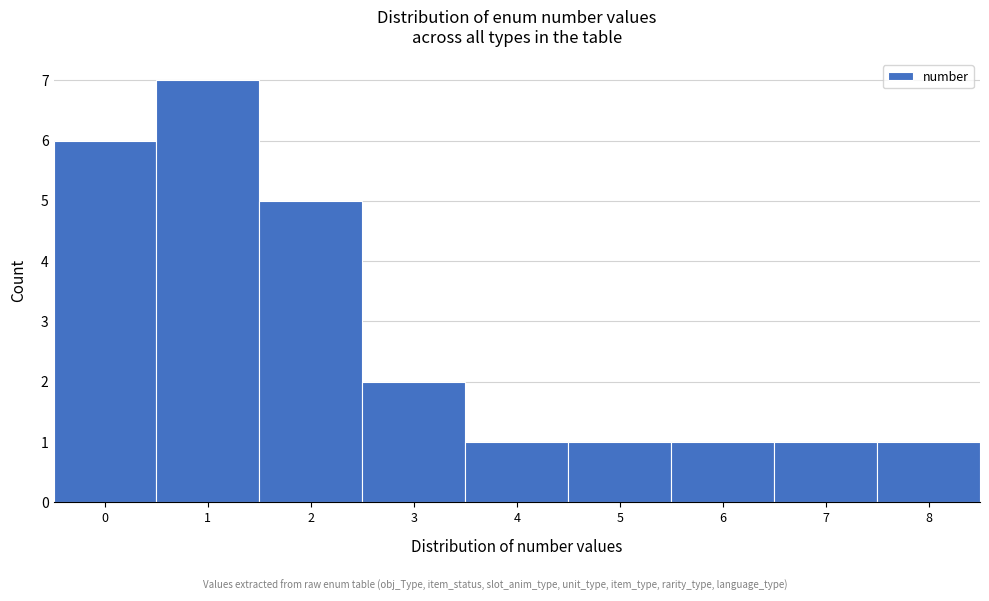

Reading left to right, list every bar in this chart as the range it spans on the x-axis followed by its height. The values are not printed on the chart, so give them approximately, as read against the axis.

-0.5 to 0.5: 6
0.5 to 1.5: 7
1.5 to 2.5: 5
2.5 to 3.5: 2
3.5 to 4.5: 1
4.5 to 5.5: 1
5.5 to 6.5: 1
6.5 to 7.5: 1
7.5 to 8.5: 1